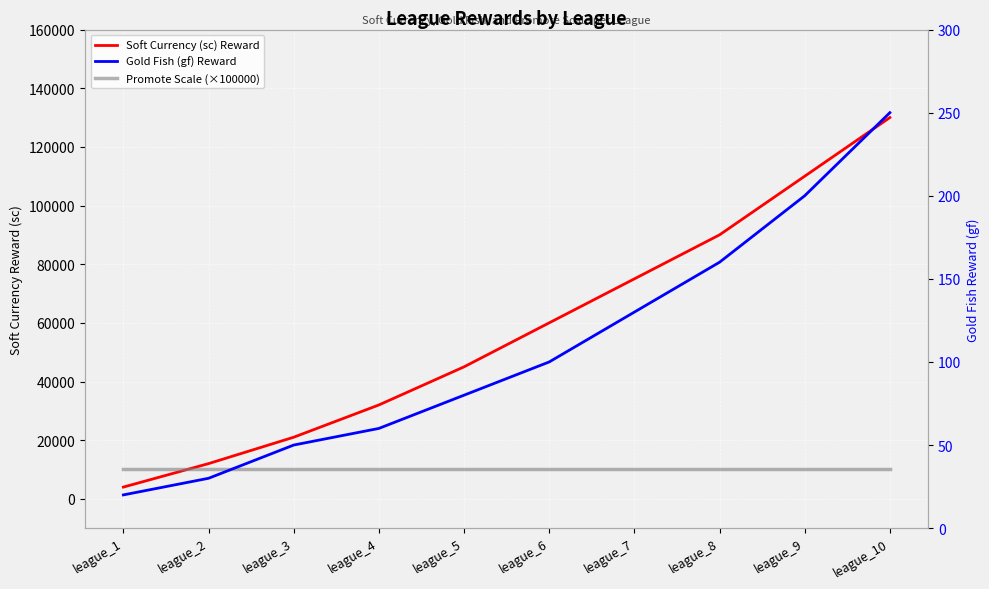

Reading left to right, extract all data points from this chart.

Soft Currency (sc) Reward: 4000	12000	21000	32000	45000	60000	75000	90000	110000	130000
Promote Scale (×100000): 10000	10000	10000	10000	10000	10000	10000	10000	10000	10000
Gold Fish (gf) Reward: 20	30	50	60	80	100	130	160	200	250